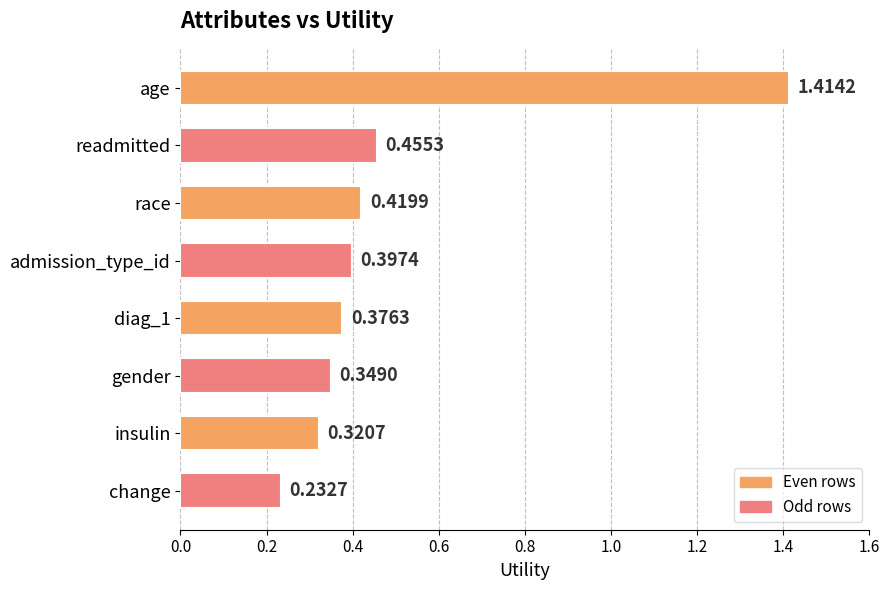

At which category does the chart reach its peak across all series?

age